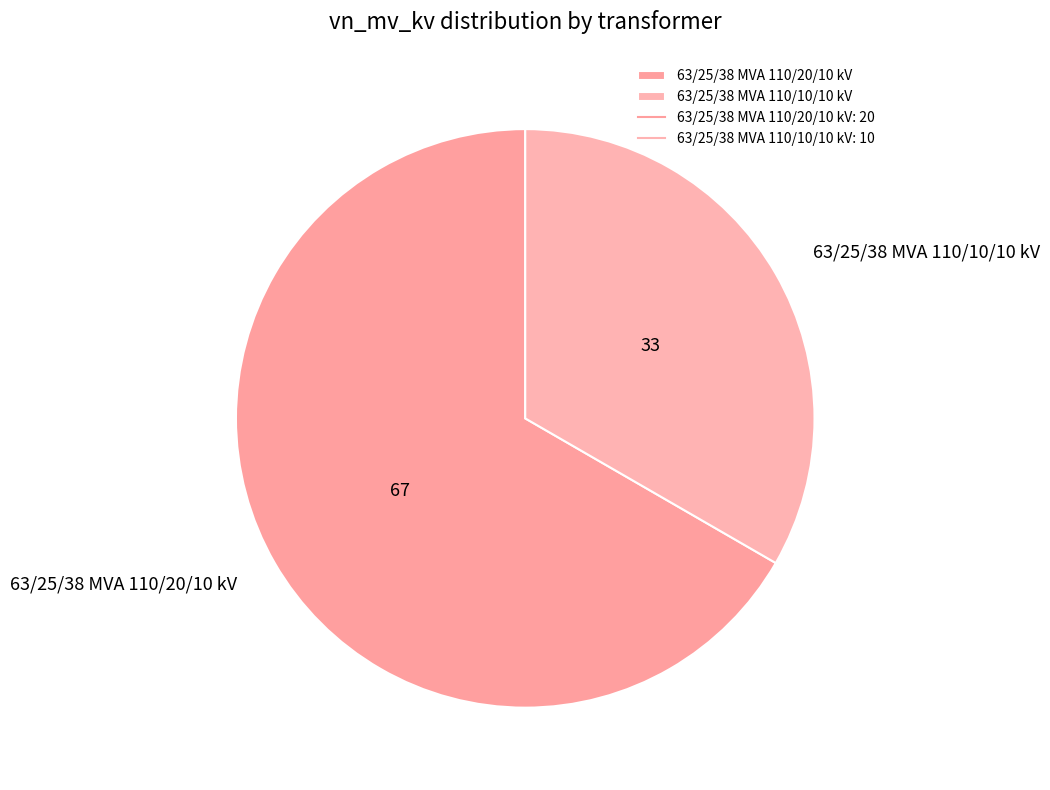

What is the largest slice in the pie chart?

63/25/38 MVA 110/20/10 kV